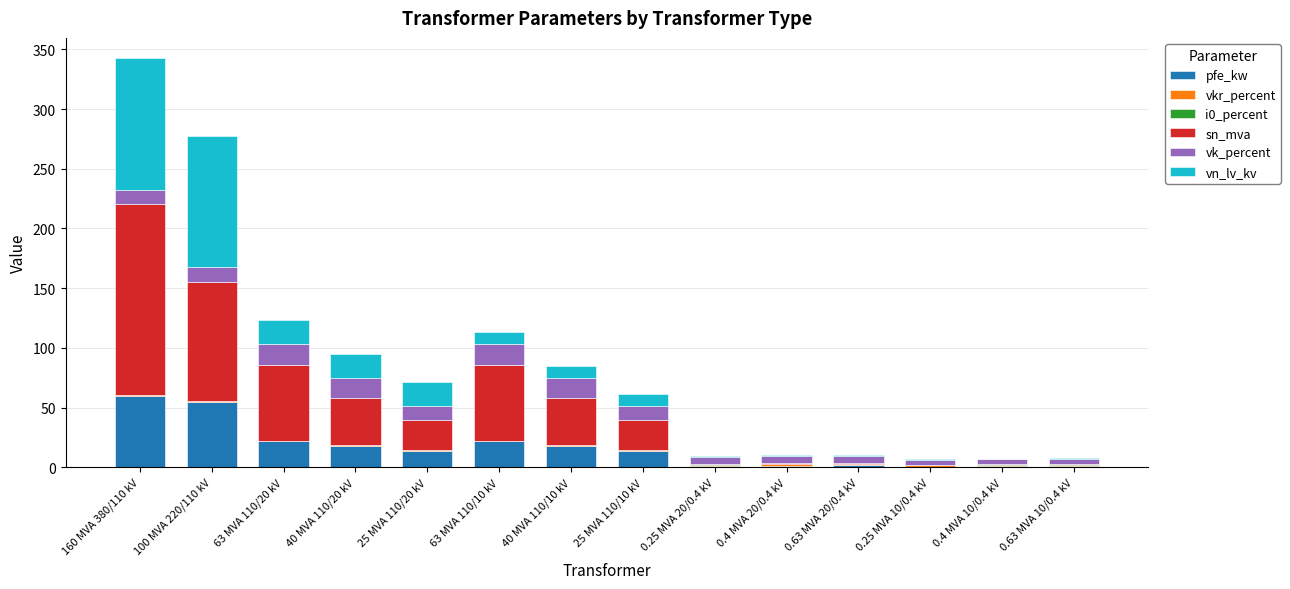

Are the bars horizontal?

No